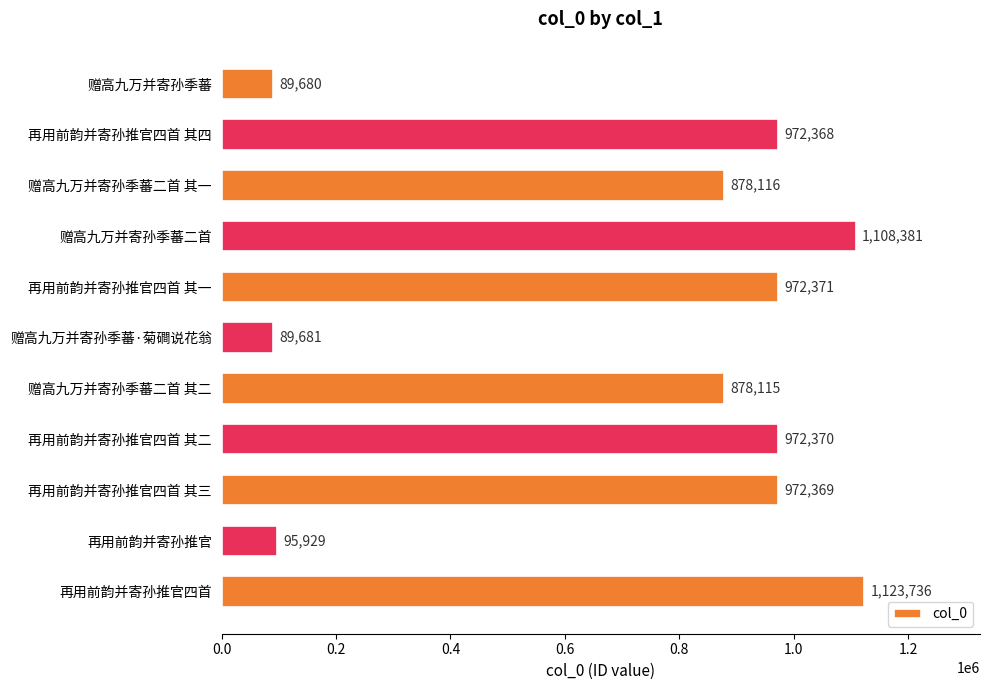

What is the change in value from 再用前韵并寄孙推官四首 其一 to 再用前韵并寄孙推官四首?

+151365